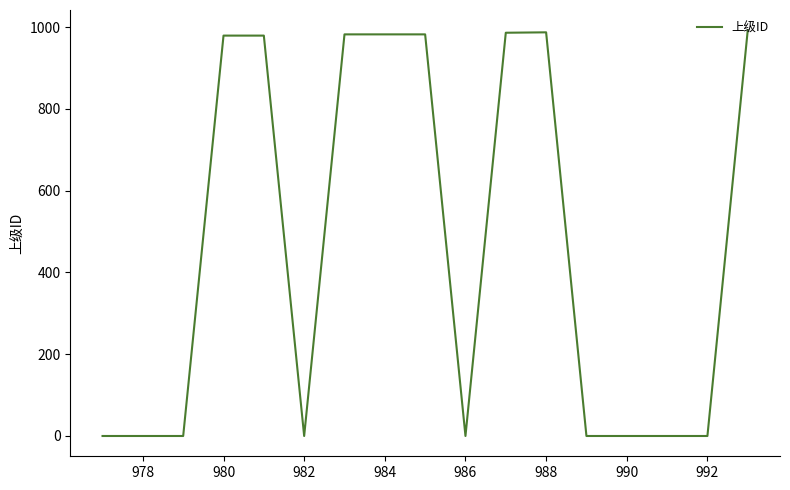

What is the difference between the maximum and minimum values?

992